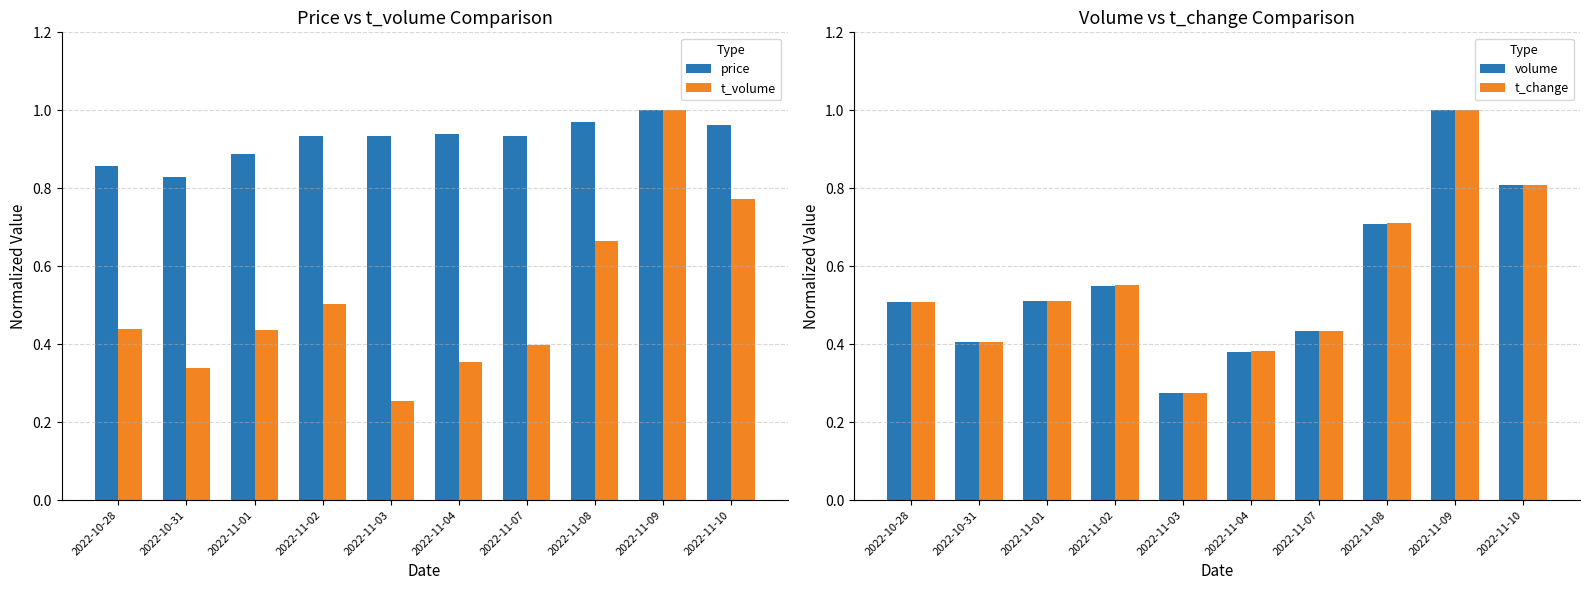

The t_change series shows 0.4 at 2022-11-07. True or false?

True